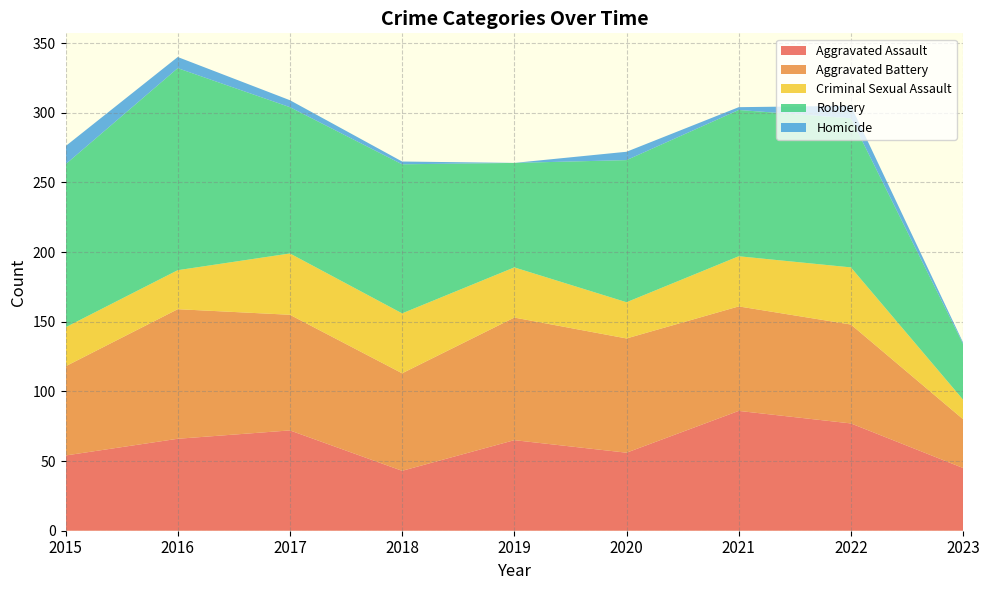

Reading right to left, what are all the values shown in this chart?

Aggravated Assault: 2023=45	2022=77	2021=86	2020=56	2019=65	2018=43	2017=72	2016=66	2015=54
Aggravated Battery: 2023=35	2022=71	2021=75	2020=82	2019=88	2018=70	2017=83	2016=93	2015=64
Criminal Sexual Assault: 2023=14	2022=41	2021=36	2020=26	2019=36	2018=43	2017=44	2016=28	2015=28
Robbery: 2023=40	2022=107	2021=105	2020=102	2019=75	2018=107	2017=105	2016=145	2015=117
Homicide: 2023=1	2022=9	2021=2	2020=6	2019=0	2018=2	2017=5	2016=8	2015=13